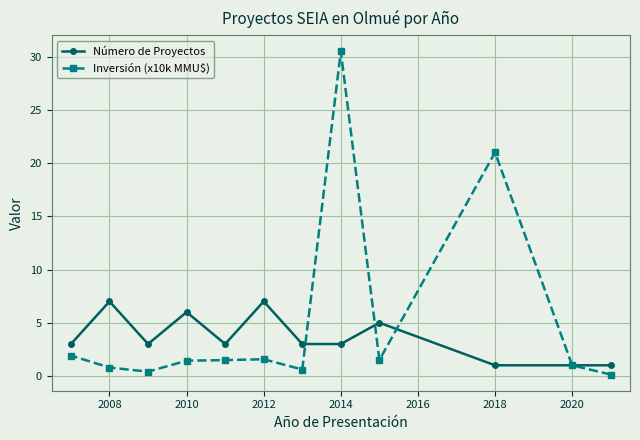

Rank the series by their maximum value, from lowest to highest.

Número de Proyectos, Inversión (x10k MMU$)